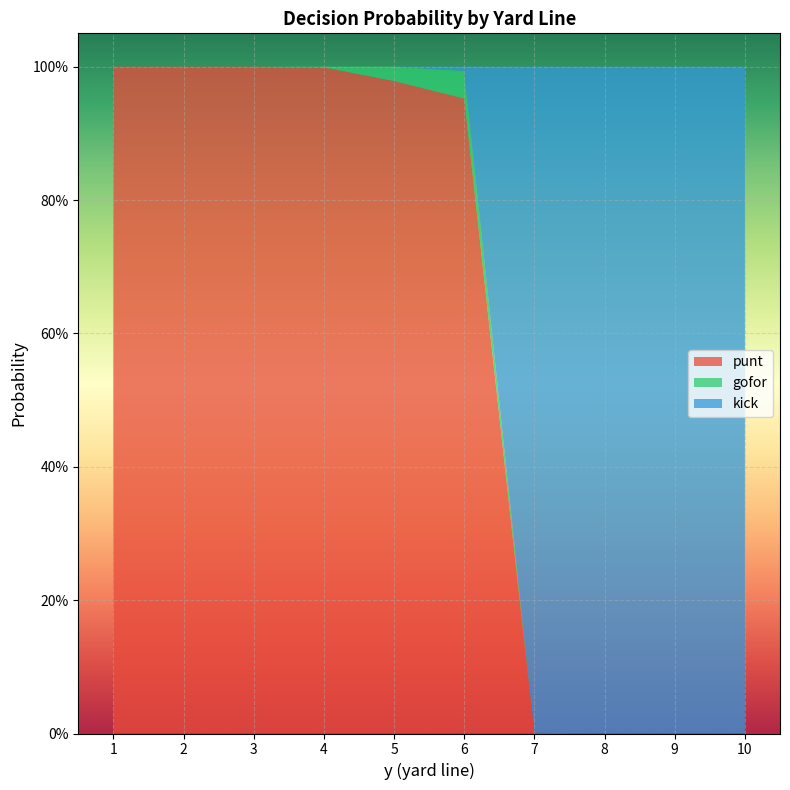

Reading left to right, extract all data points from this chart.

punt: 1=1.0	2=1.0	3=1.0	4=1.0	5=1.0	6=1.0	7=0.0	8=0.0	9=0.0	10=0.0
gofor: 1=0.0	2=0.0	3=0.0	4=0.0	5=0.0	6=0.0	7=0.0	8=0.0	9=0.0	10=0.0
kick: 1=0.0	2=0.0	3=0.0	4=0.0	5=0.0	6=0.0	7=1.0	8=1.0	9=1.0	10=1.0